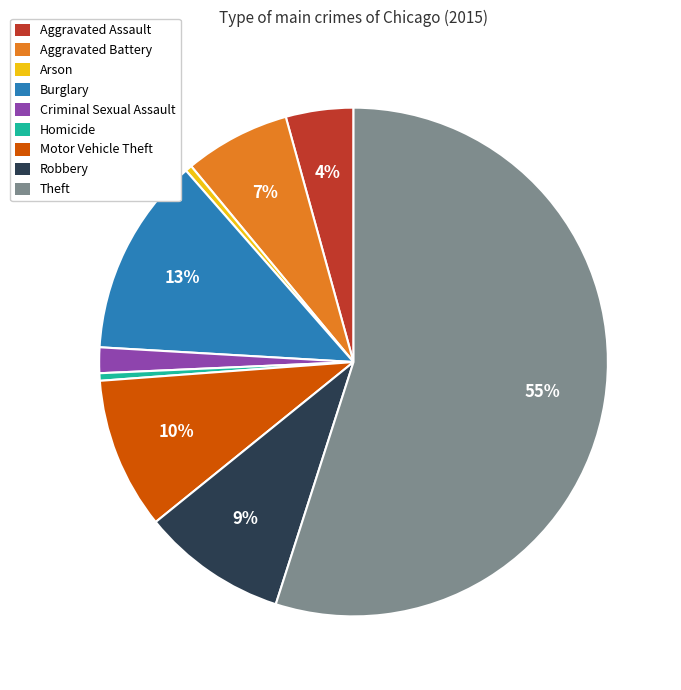

Which category has the biggest portion of the pie?

Theft